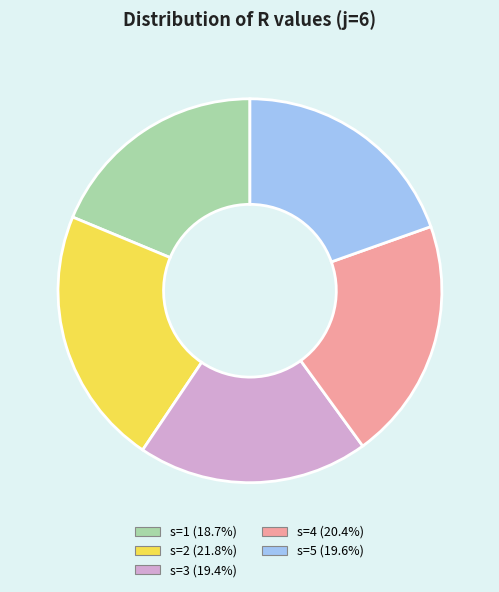

What is the largest slice in the pie chart?

s=2